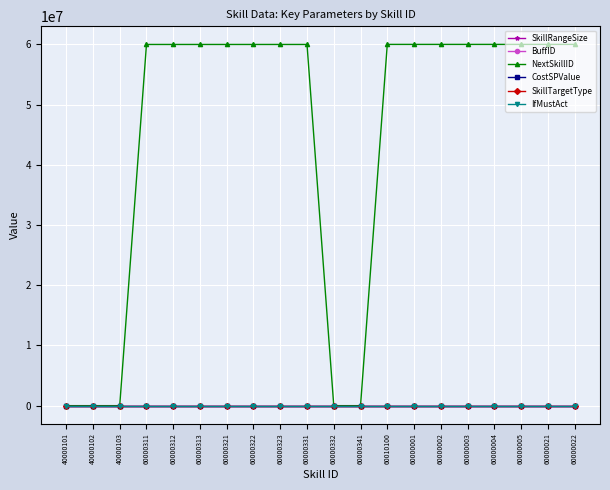

Between 60010100 and 60000022, which series saw the biggest shift?

NextSkillID